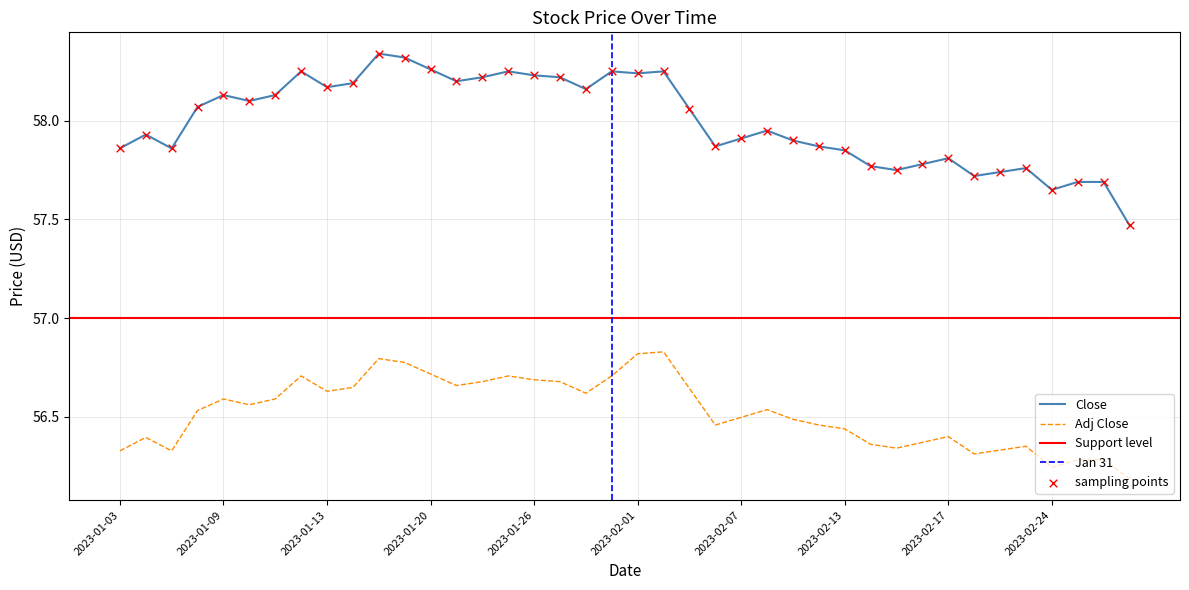

Which series reaches the maximum Y coordinate?

Close